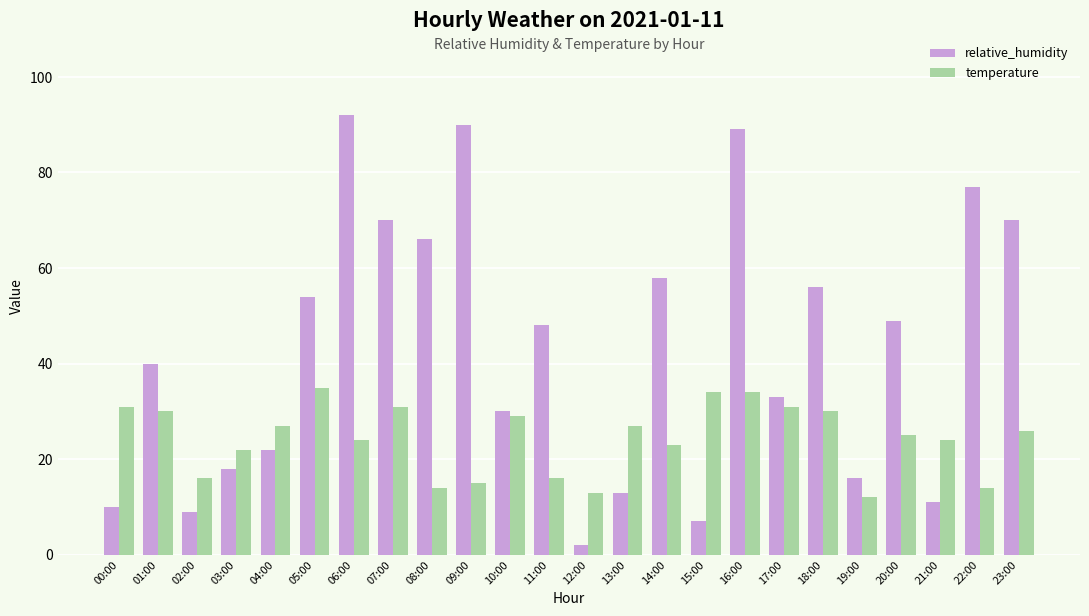

What is the minimum value shown in the chart?

2